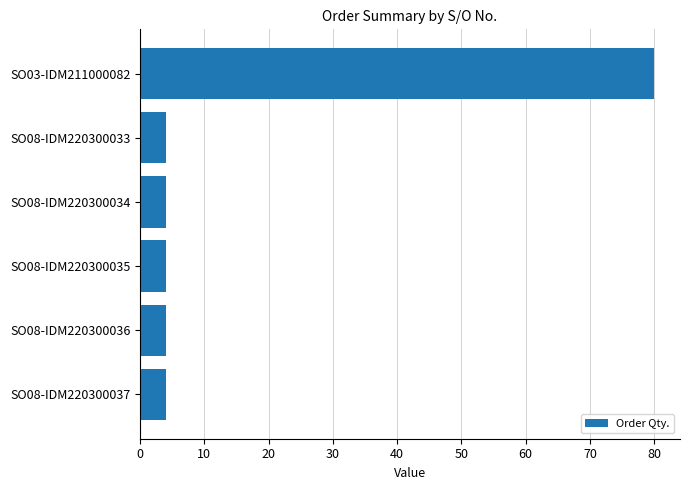

Count the number of data series in this chart.

1